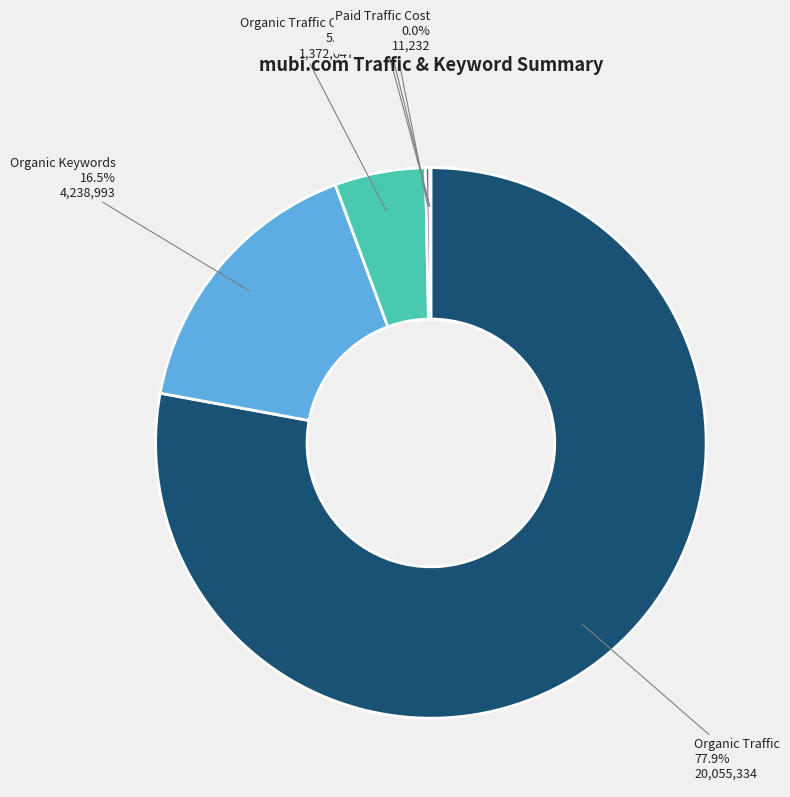

To the nearest percent, what is the average slice percentage?

17%